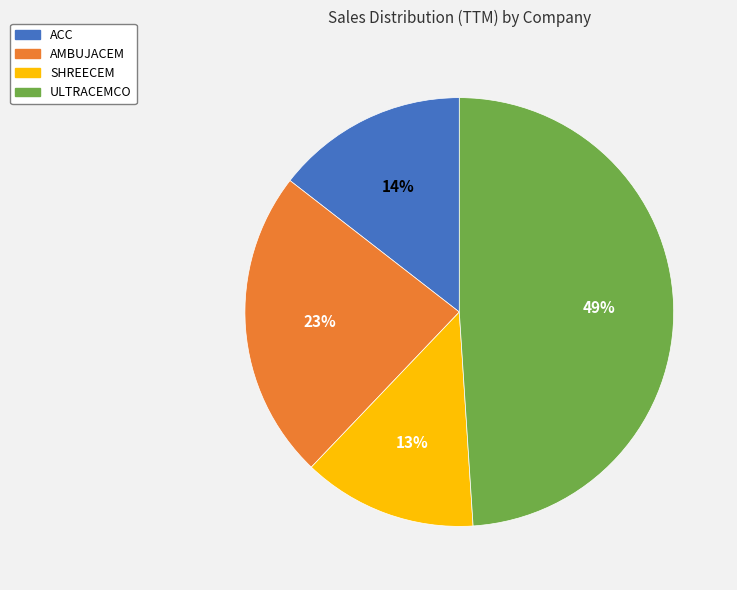

Rank the categories by value from highest to lowest.

ULTRACEMCO, AMBUJACEM, ACC, SHREECEM